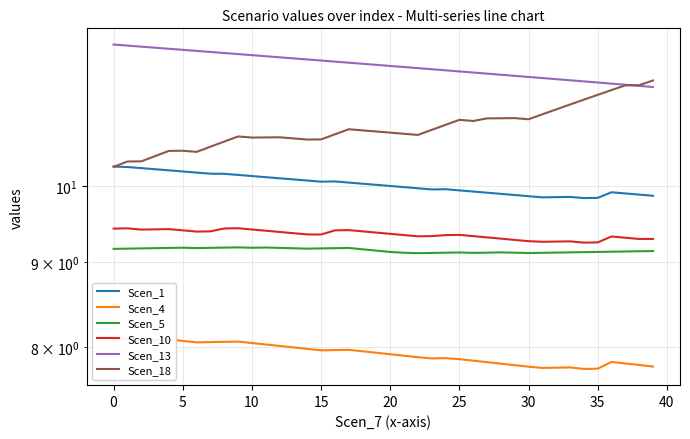

At which category does the chart reach its minimum across all series?

34